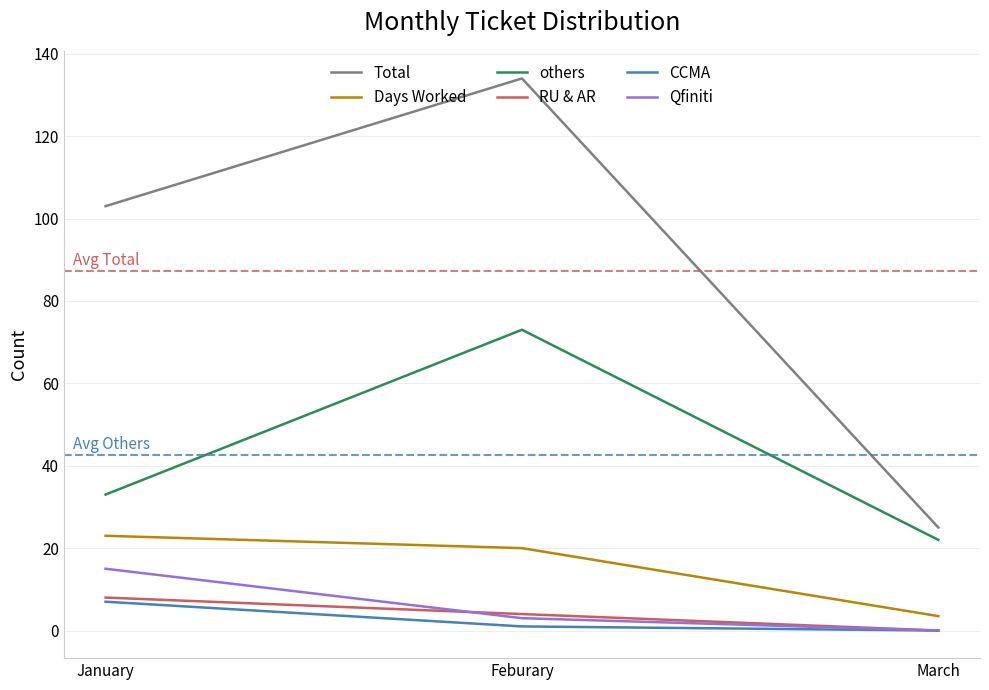

At which category is the sum across all series the highest?

Feburary